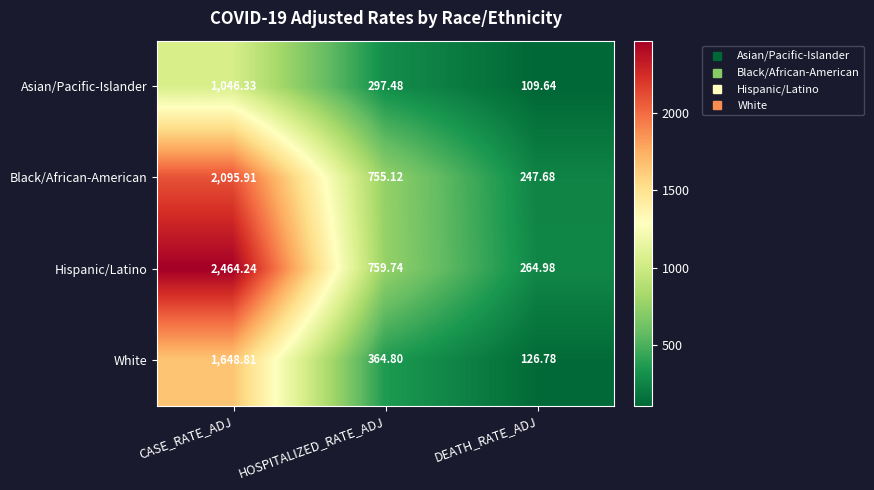

Which series has the widest spread of values?

Hispanic/Latino